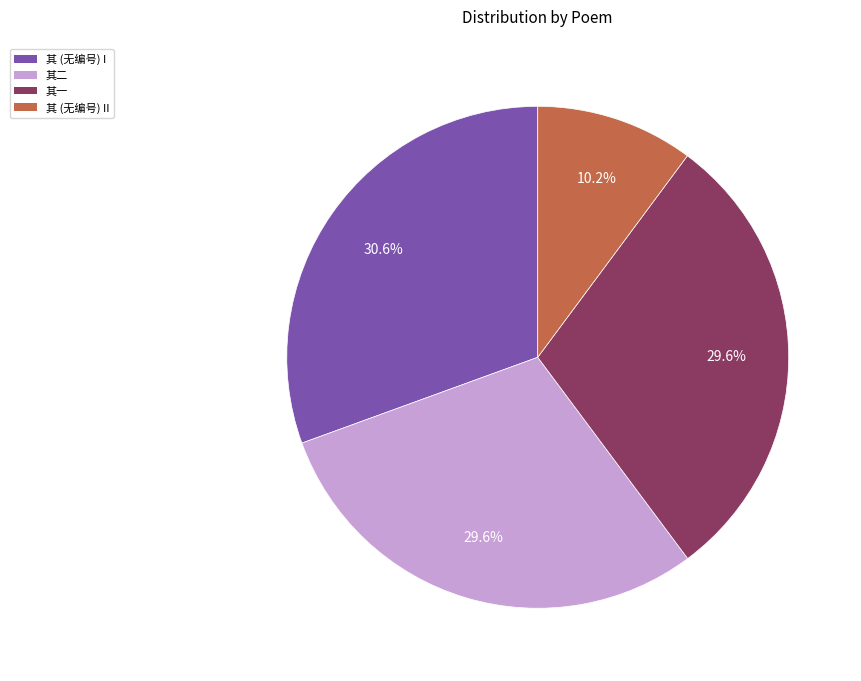

Which has a higher value, 其二 or 其 (无编号) I?

其 (无编号) I